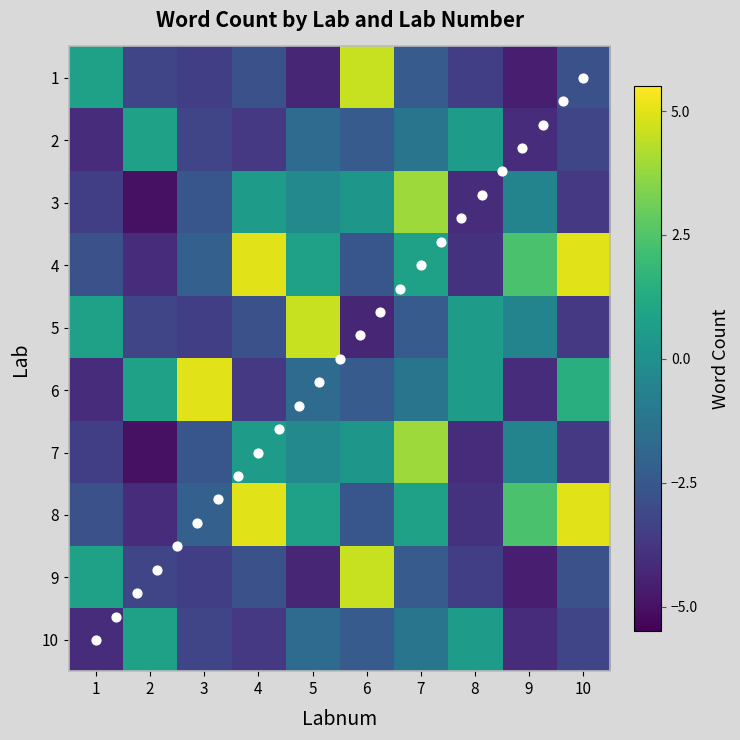

Is the value of 10 at 7 greater than the value of 7 at 10?

Yes